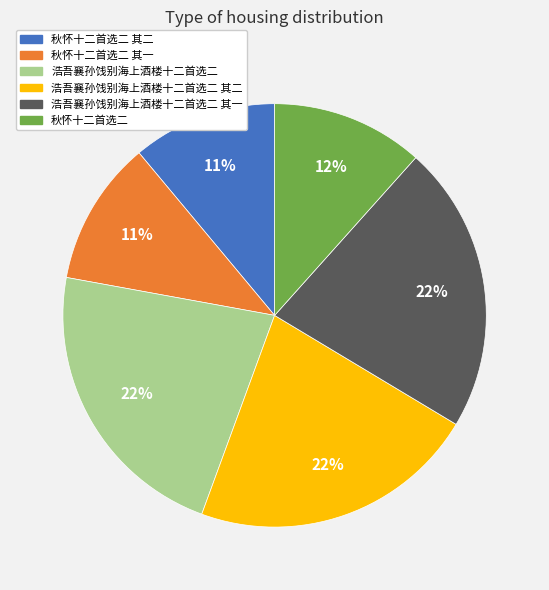

Count the number of slices in the pie.

6